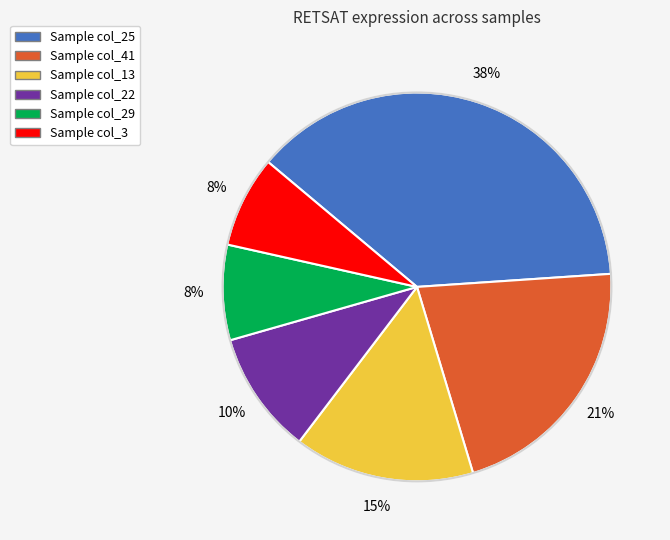

Between Sample col_25 and Sample col_29, which is larger?

Sample col_25